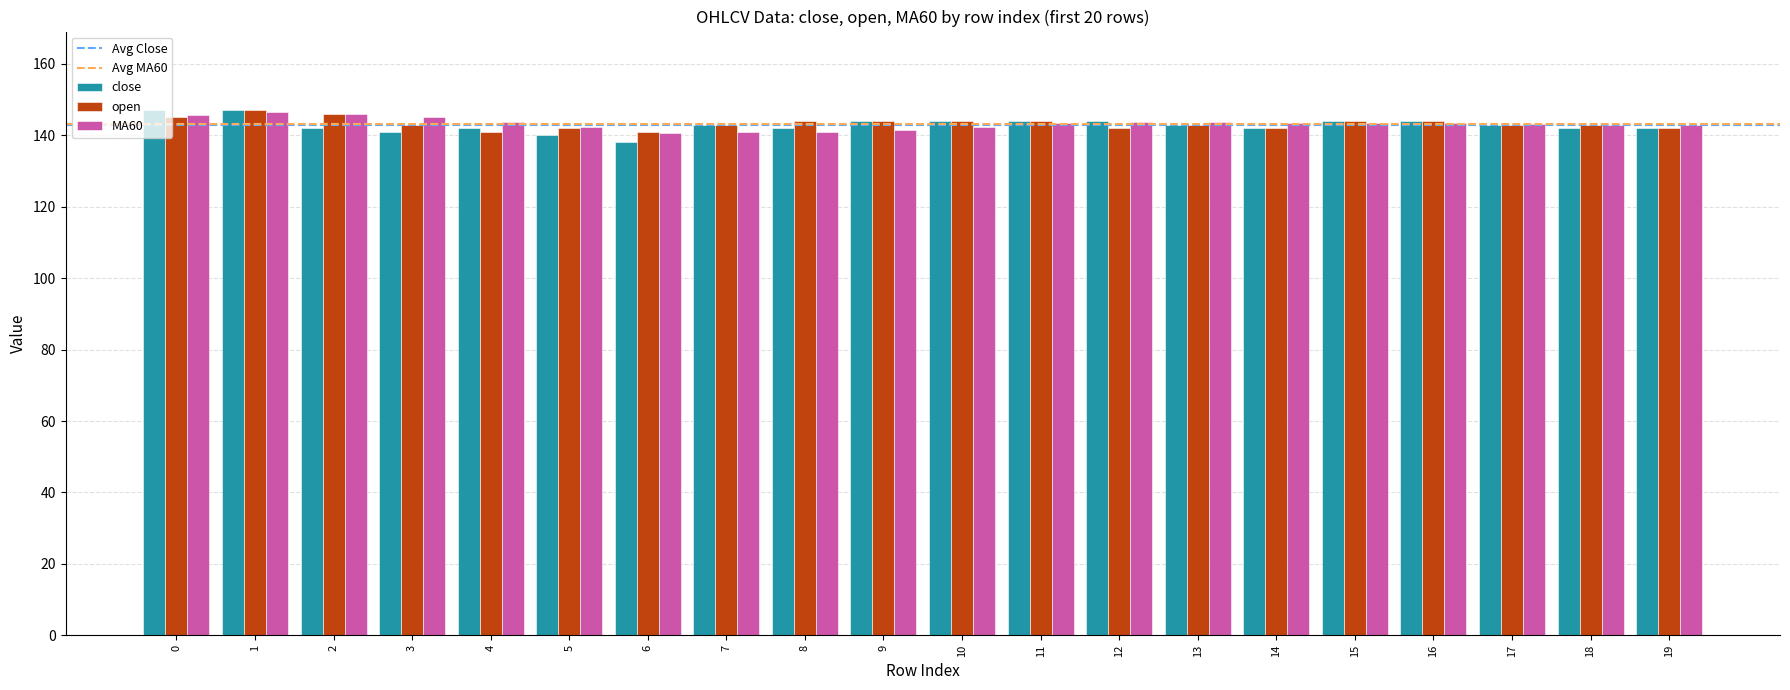

Where does the open series first go above 143?

0